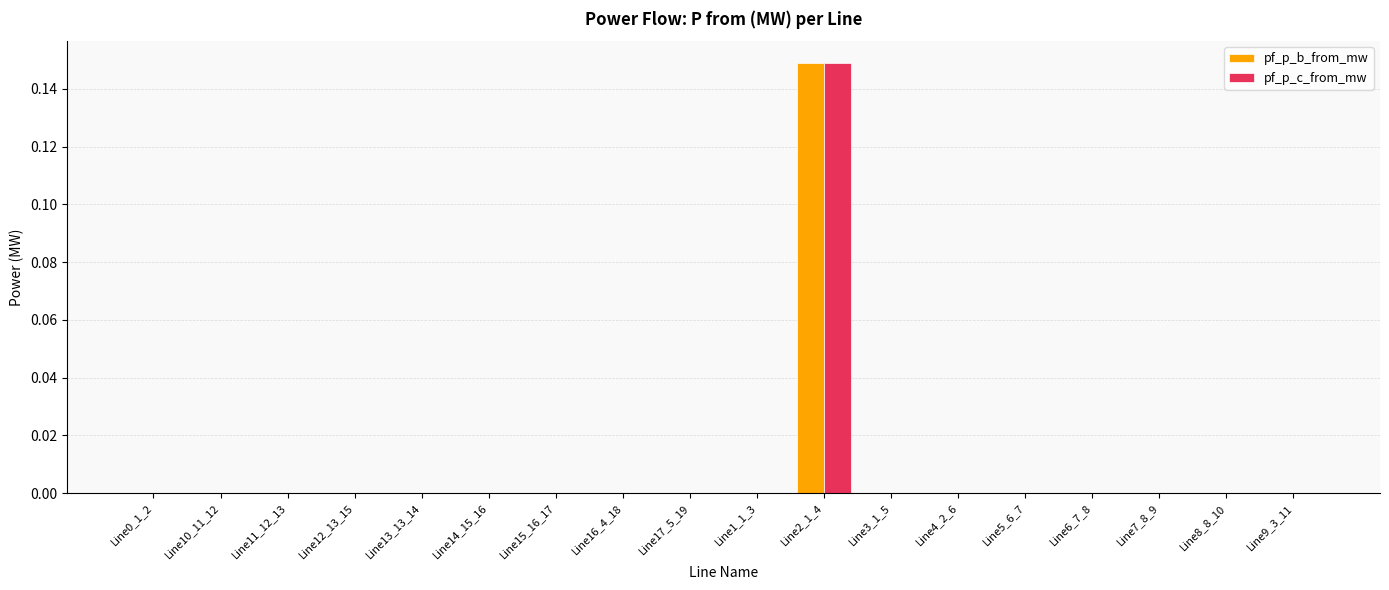

Is it true that pf_p_c_from_mw equals -0.0 at Line4_2_6?

True